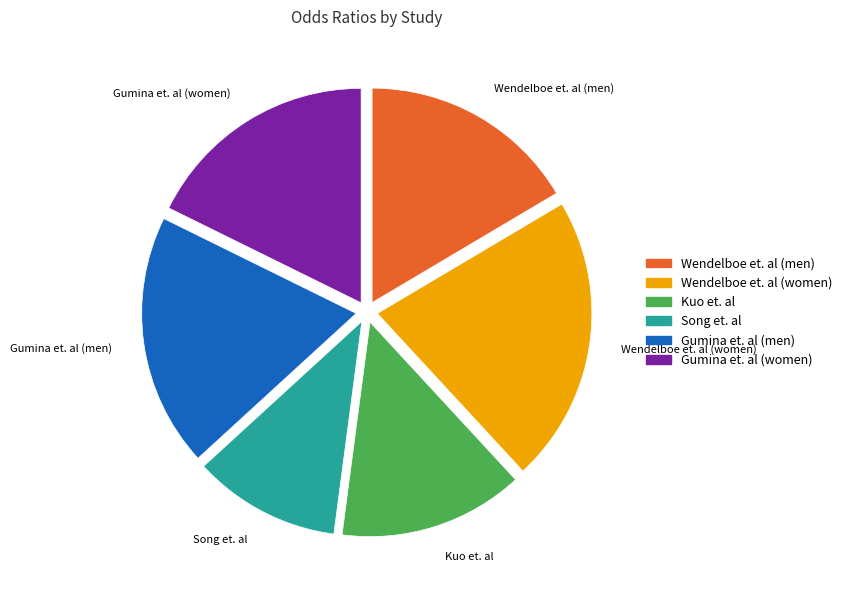

Between Gumina et. al (men) and Wendelboe et. al (men), which is larger?

Gumina et. al (men)